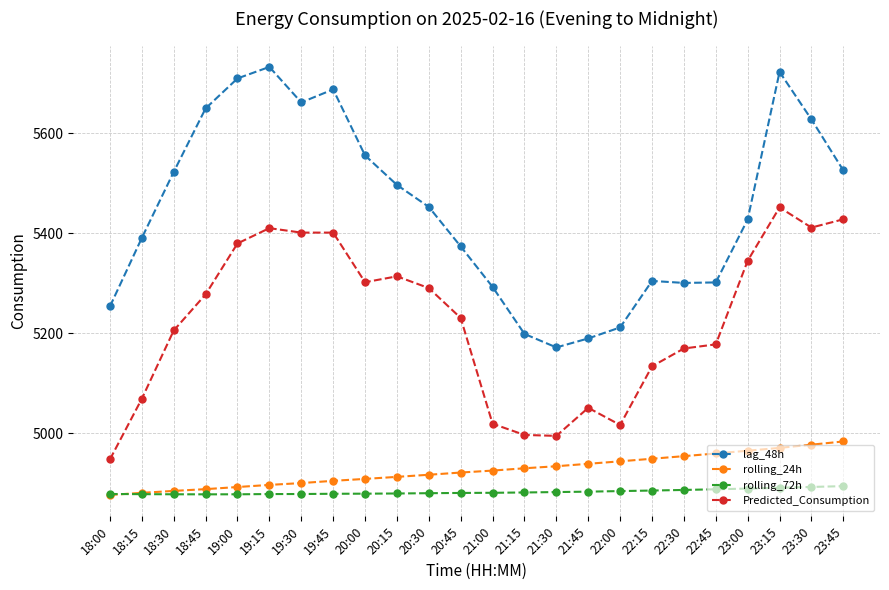

What is the label of the 4th point from the left?

18:45